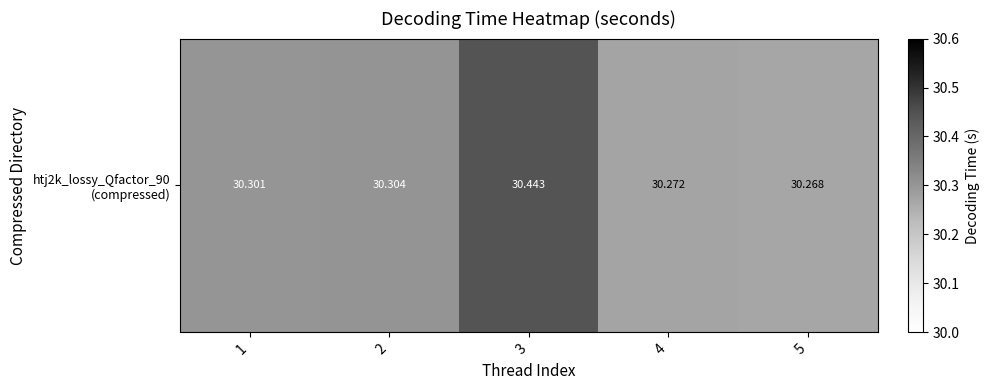

What is the average value?

30.3